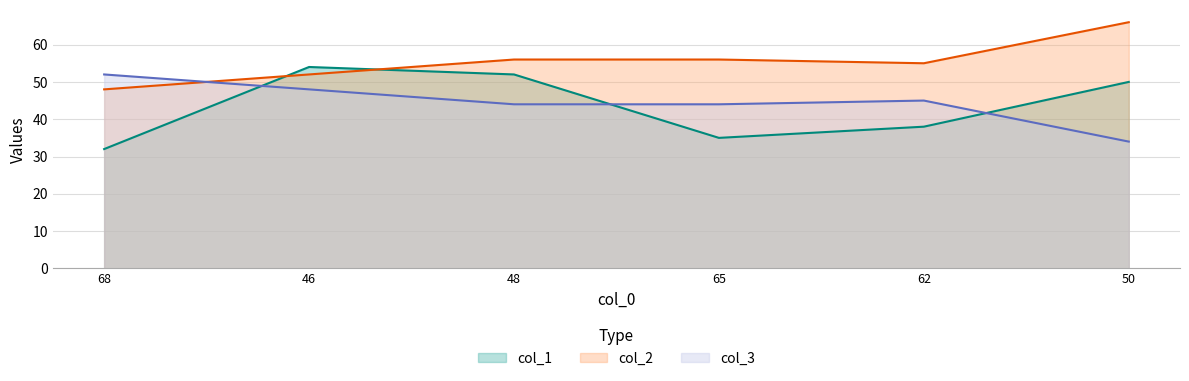

Between 65 and 50, which series saw the biggest shift?

col_1